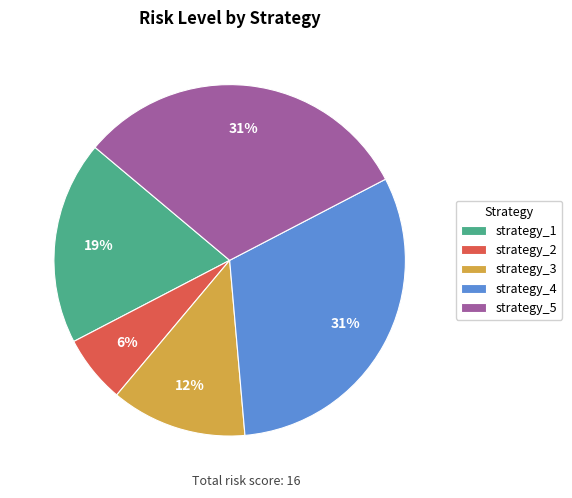

The strategy_1 slice represents 19% of the pie. True or false?

True